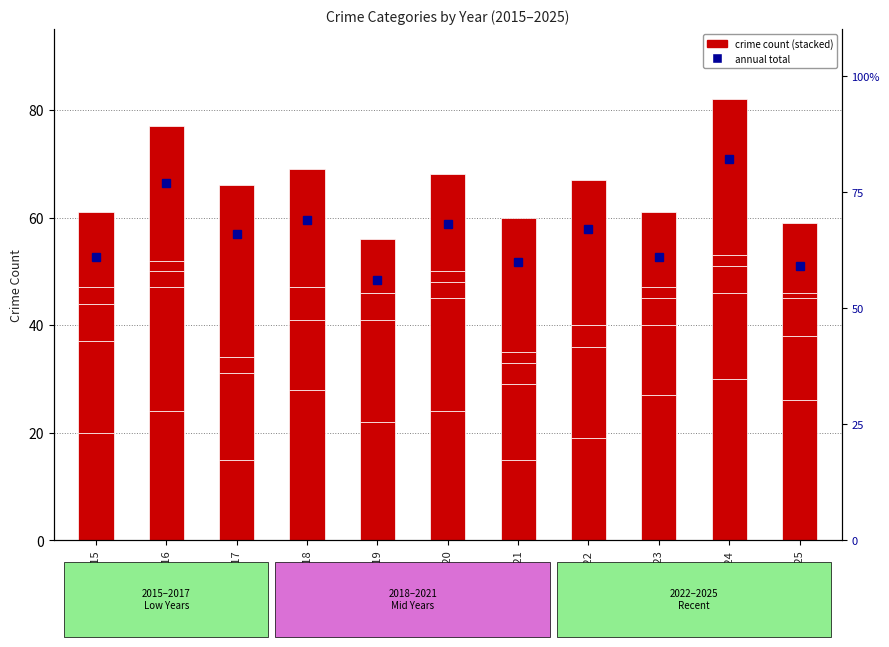

Which category has the lowest value across all series?

2017